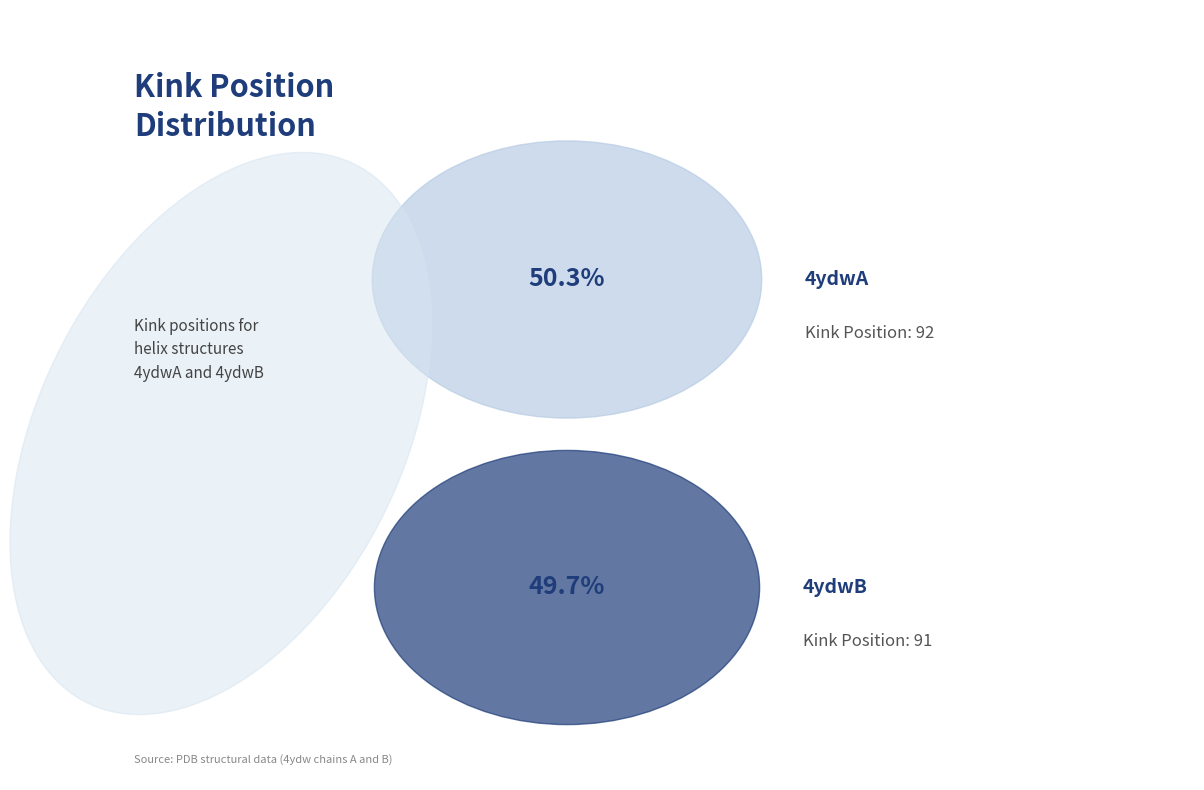

How many slices are in this pie chart?

2